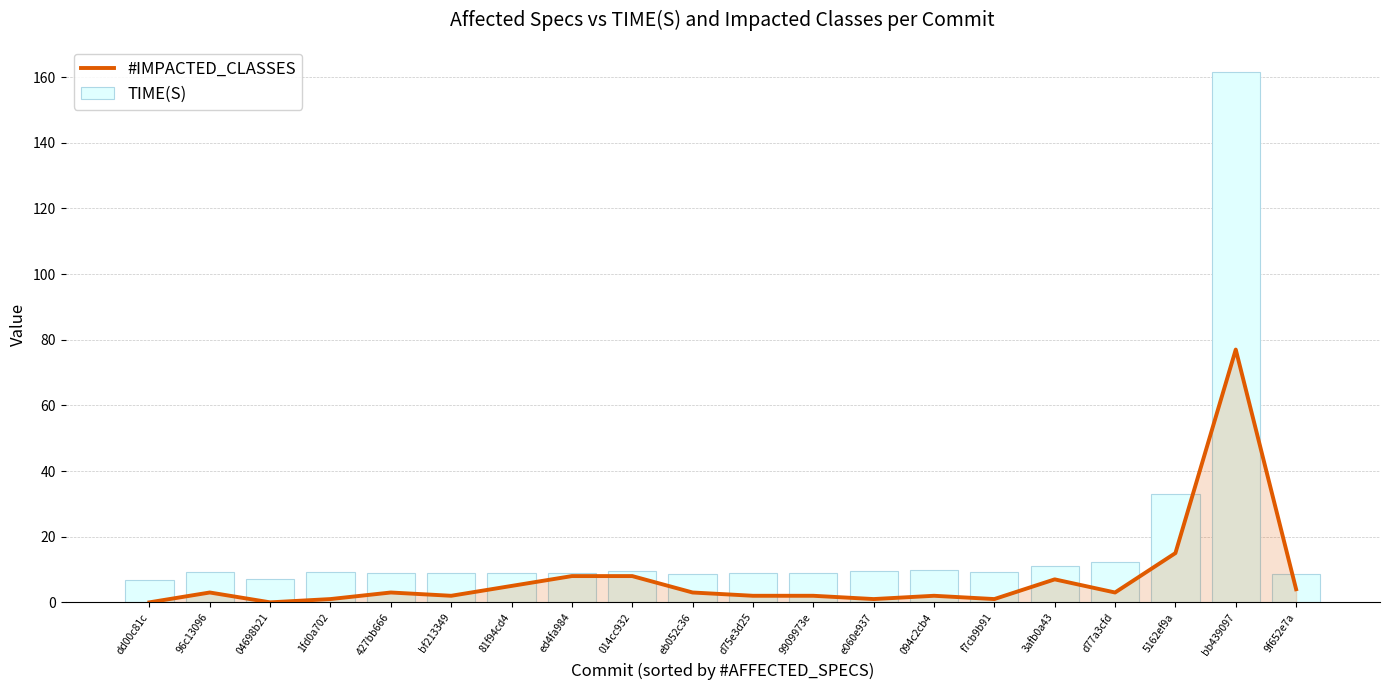

What is the sum of the #IMPACTED_CLASSES values at e060e937 and 427bb666?

4.0